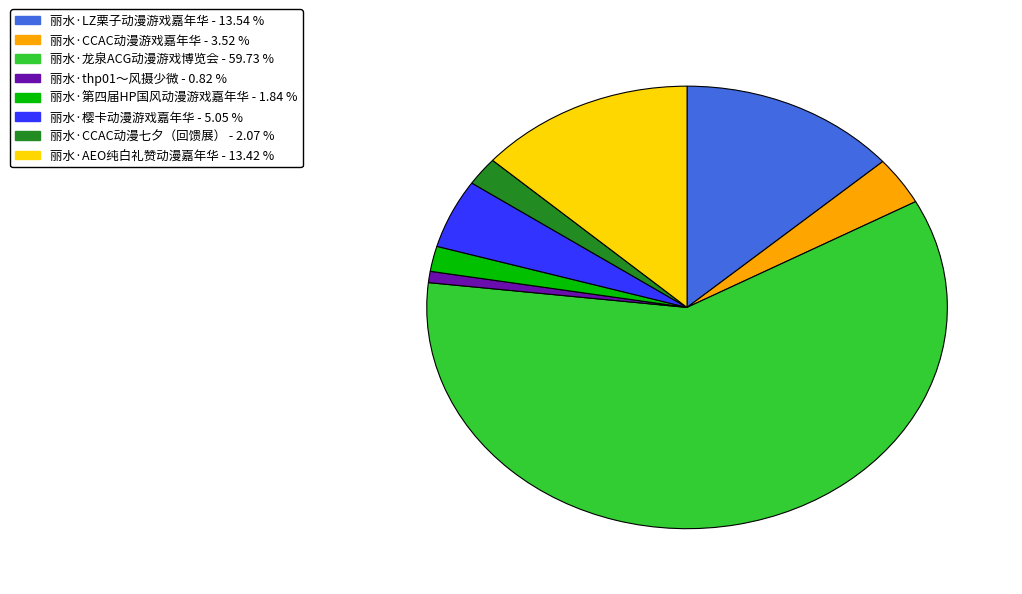

Which has a higher value, 丽水·thp01～风摄少微 - 0.82 % or 丽水·第四届HP国风动漫游戏嘉年华 - 1.84 %?

丽水·第四届HP国风动漫游戏嘉年华 - 1.84 %